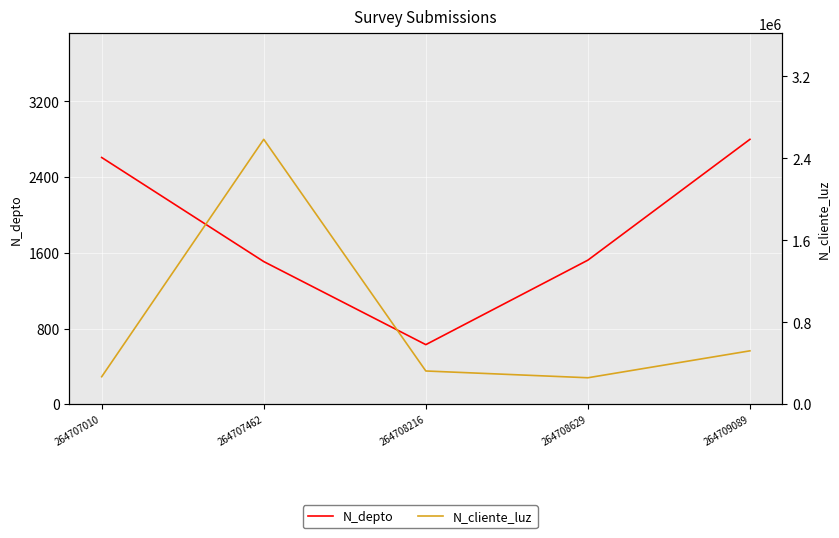

At which category is the sum across all series the highest?

264707462